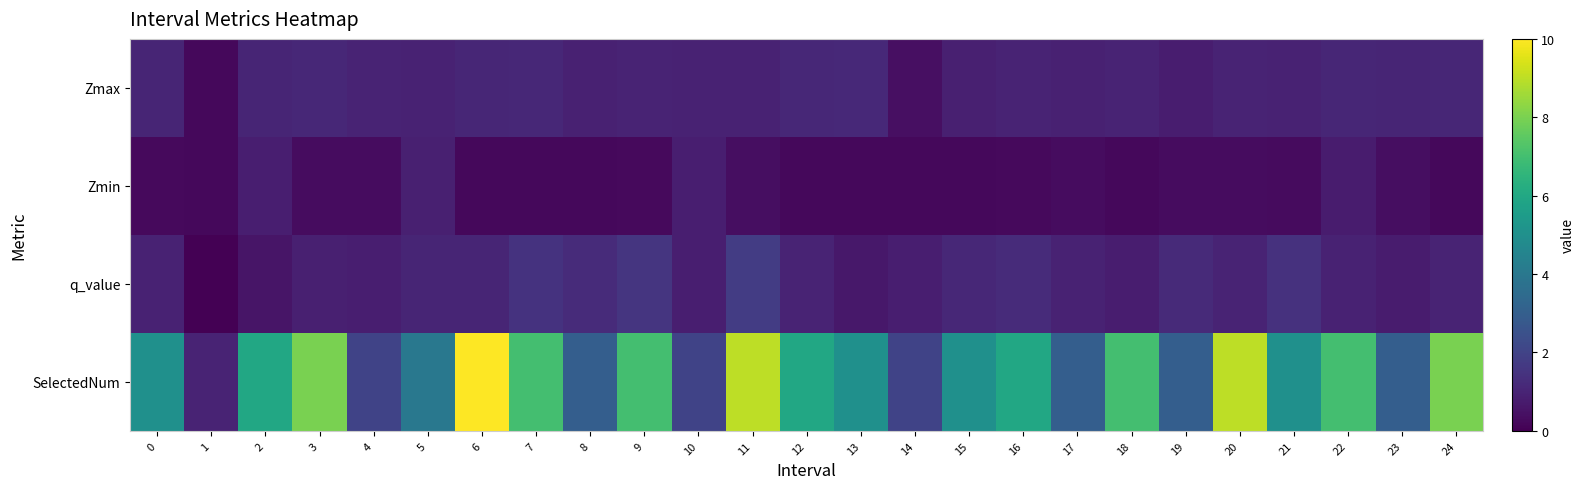

What is the total value across all series at 8?

5.4